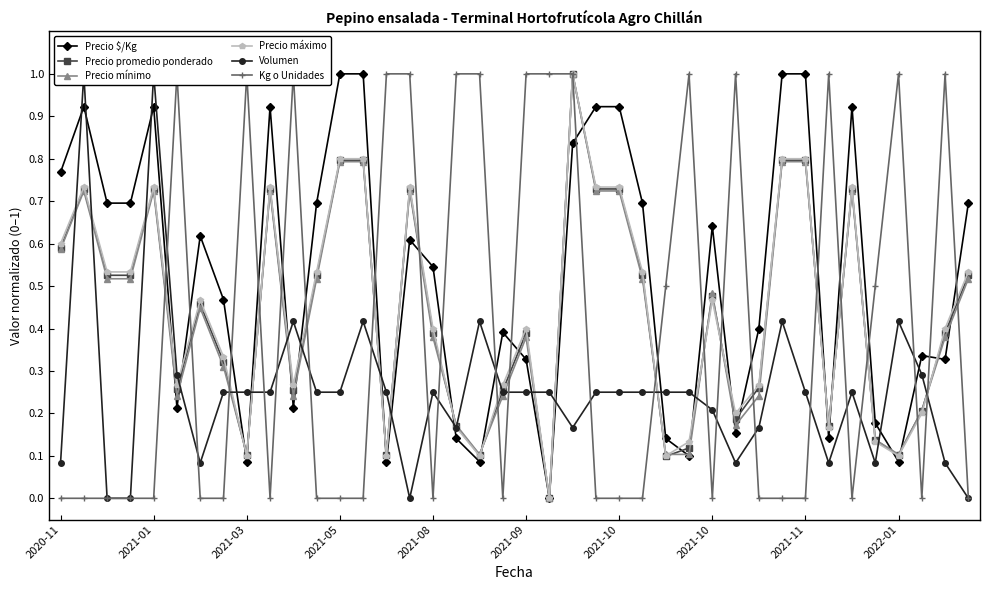

Which category has the lowest value in the Precio máximo series?

21